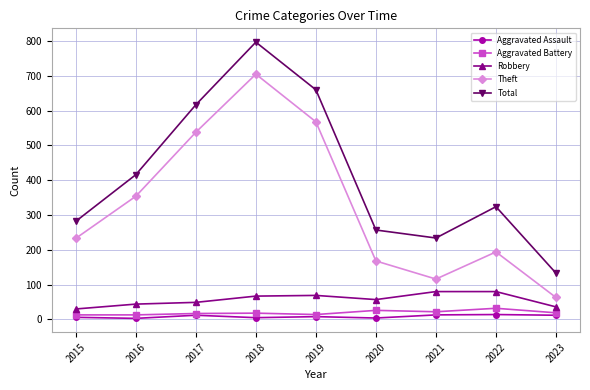

What is the value of the Aggravated Battery point at the 9th from the left?

19